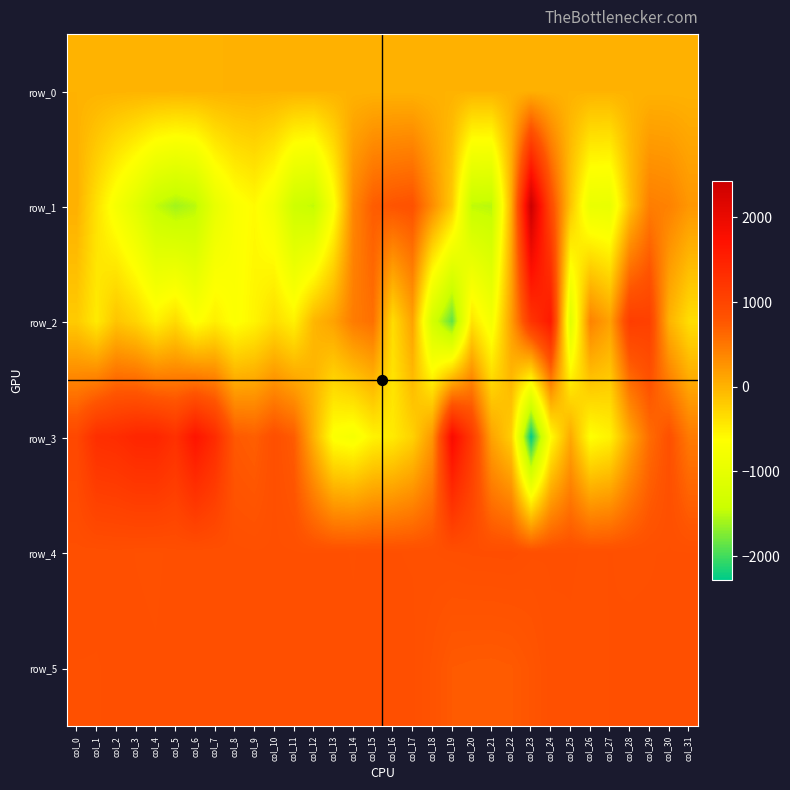

What is the smallest value displayed?

-2277.0